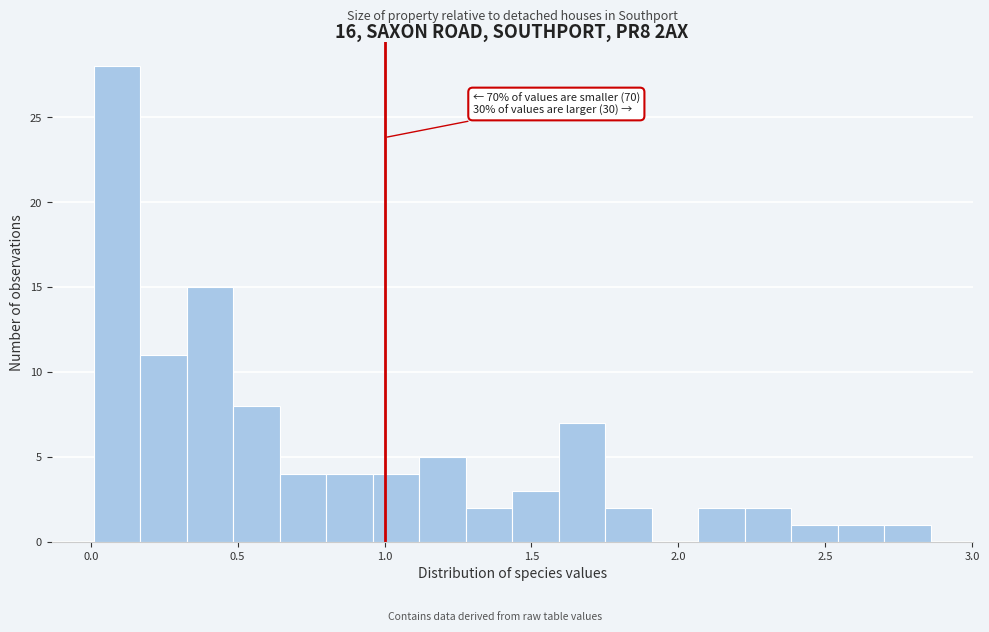

Around what value on the x-axis is the tallest bar? Give the approximate position of its centre, as read against the axis.

0.10